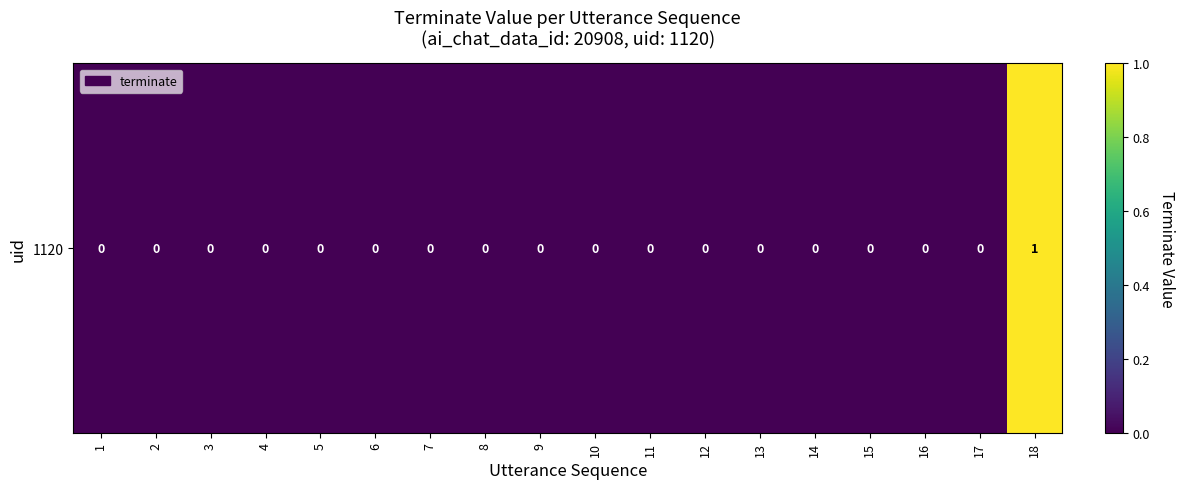

Rank the categories by value from highest to lowest.

18, 1, 2, 3, 4, 5, 6, 7, 8, 9, 10, 11, 12, 13, 14, 15, 16, 17